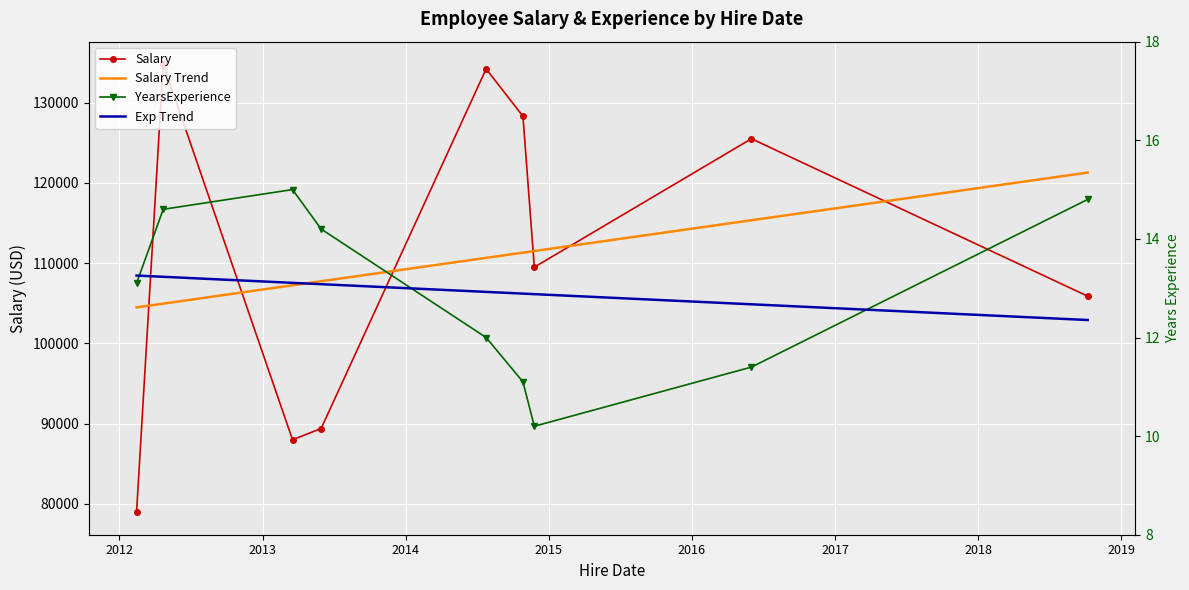

The Exp Trend series shows 3.8 at 2018. True or false?

False